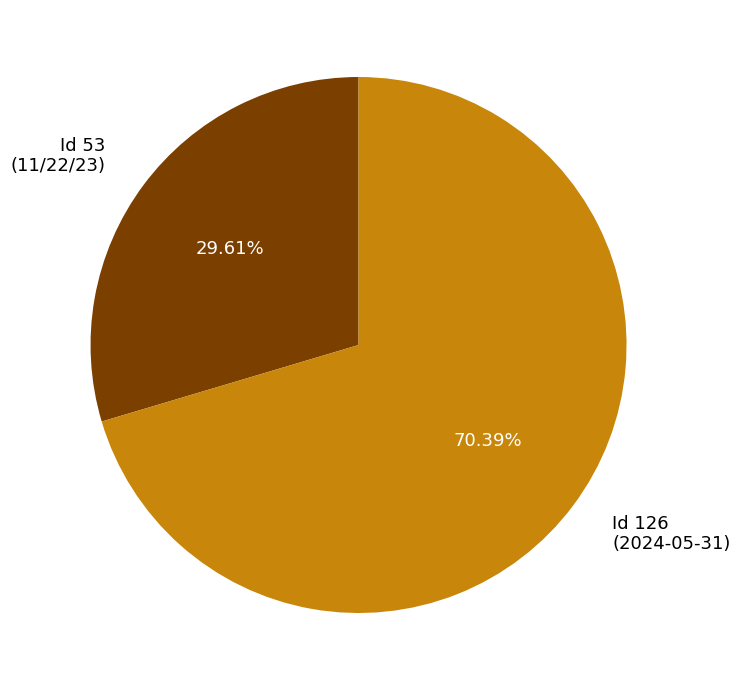

Rank the categories by value from highest to lowest.

Id 126 (2024-05-31), Id 53 (11/22/23)